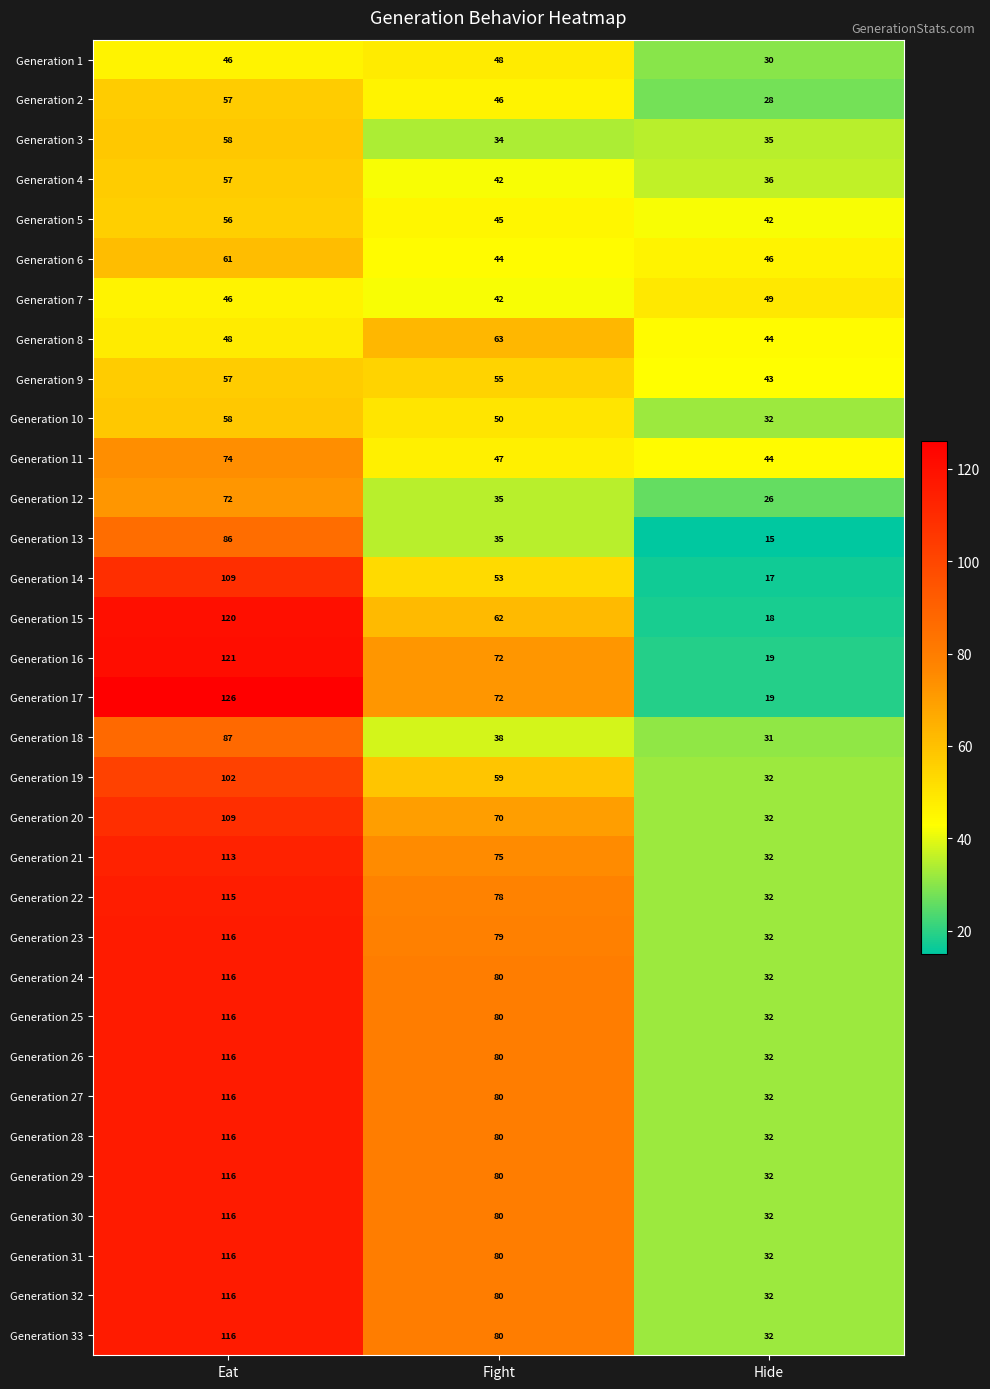

At which category is the sum across all series the highest?

Eat